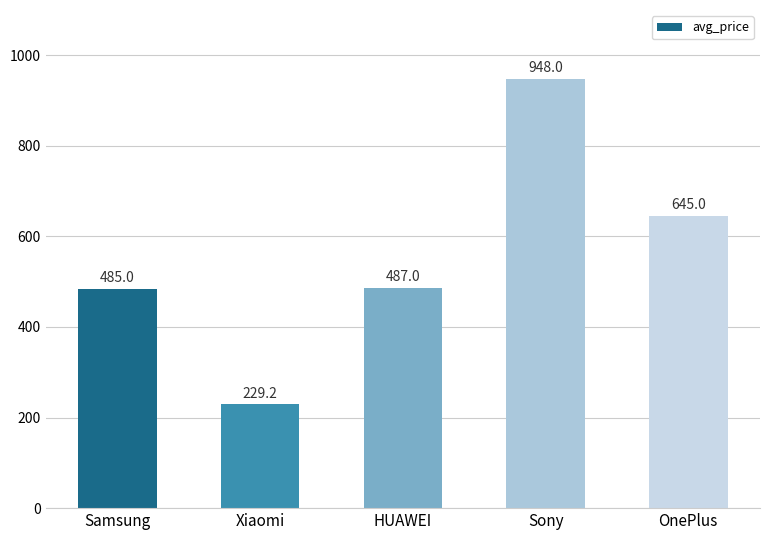

What is the smallest value displayed?

229.2